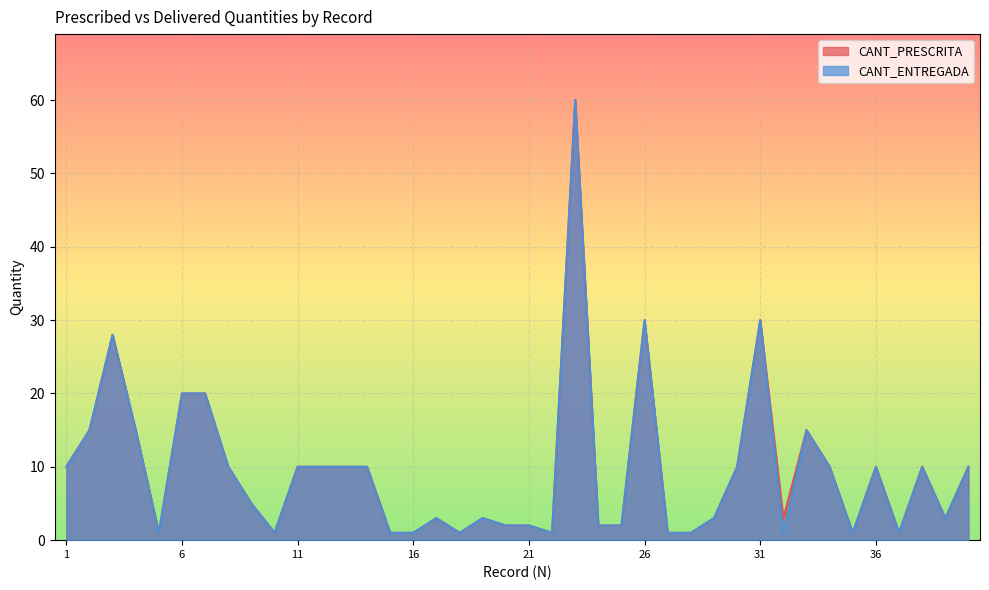

Is the value of CANT_ENTREGADA at 3 greater than the value of CANT_PRESCRITA at 37?

Yes